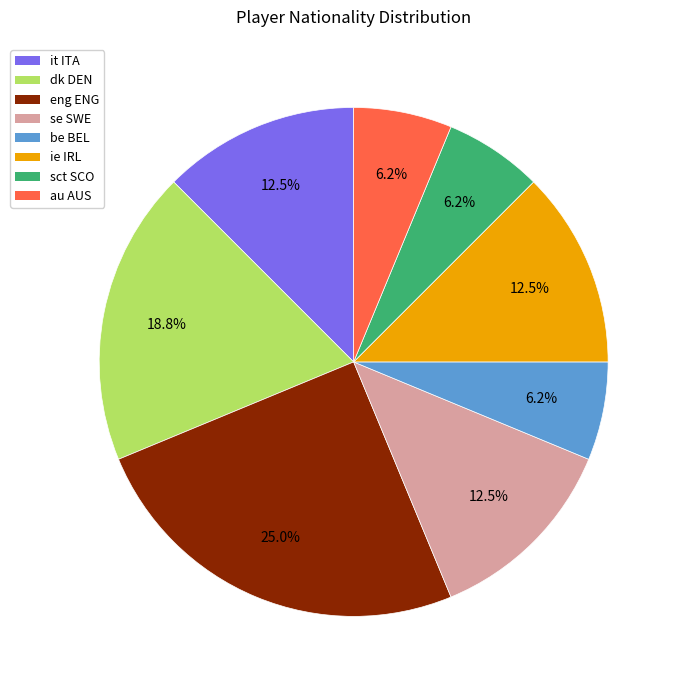

What percentage is the sct SCO slice, to the nearest percent?

6%